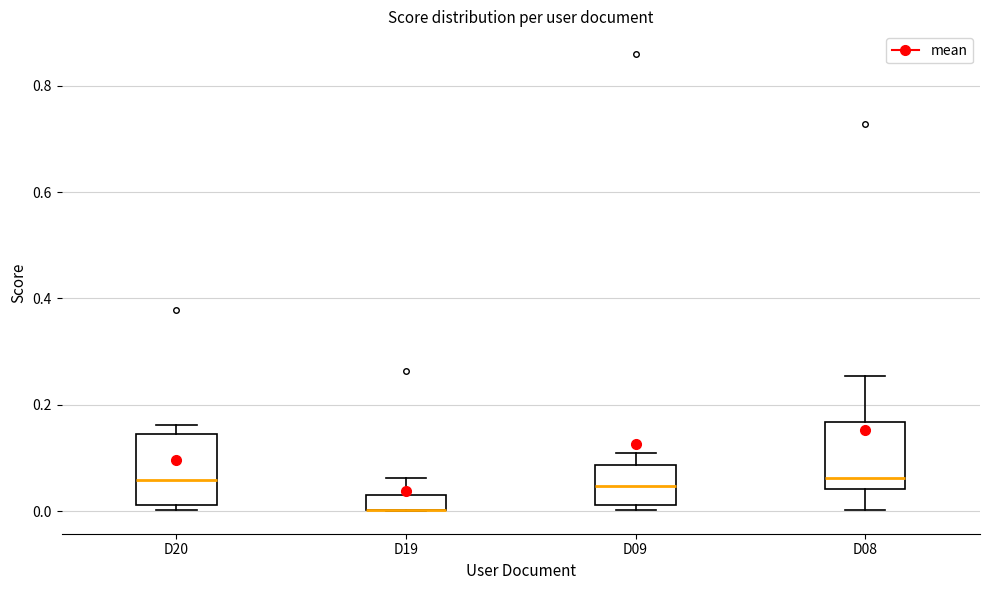

Where does the lower whisker of the box for D08 end on the y-axis? The values are not printed on the chart, so give them approximately, as read against the axis.

0.00